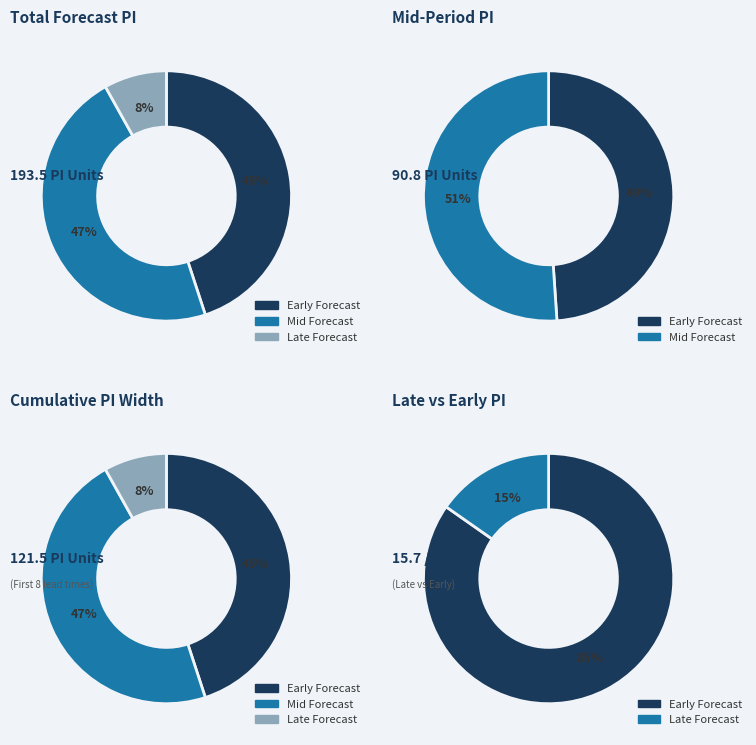

Does any single category account for the majority?

No